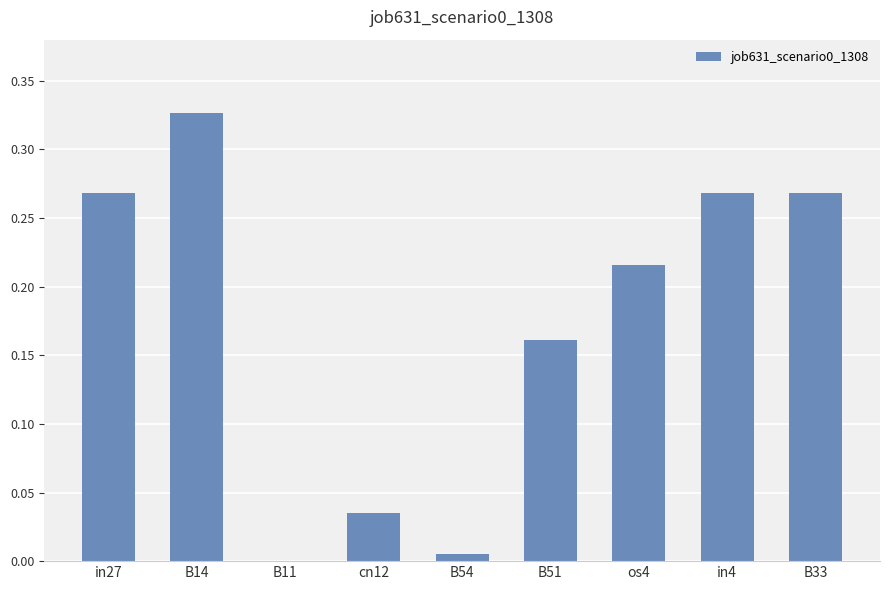

Which category has the highest value across all series?

B14